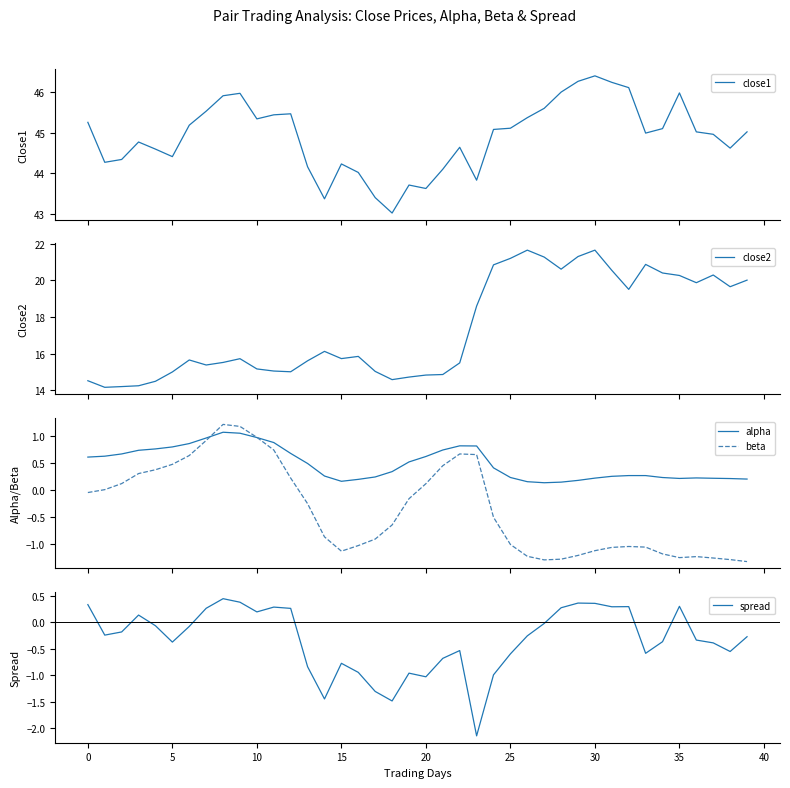

List the series in order of their peak value, lowest first.

spread, alpha, beta, close2, close1